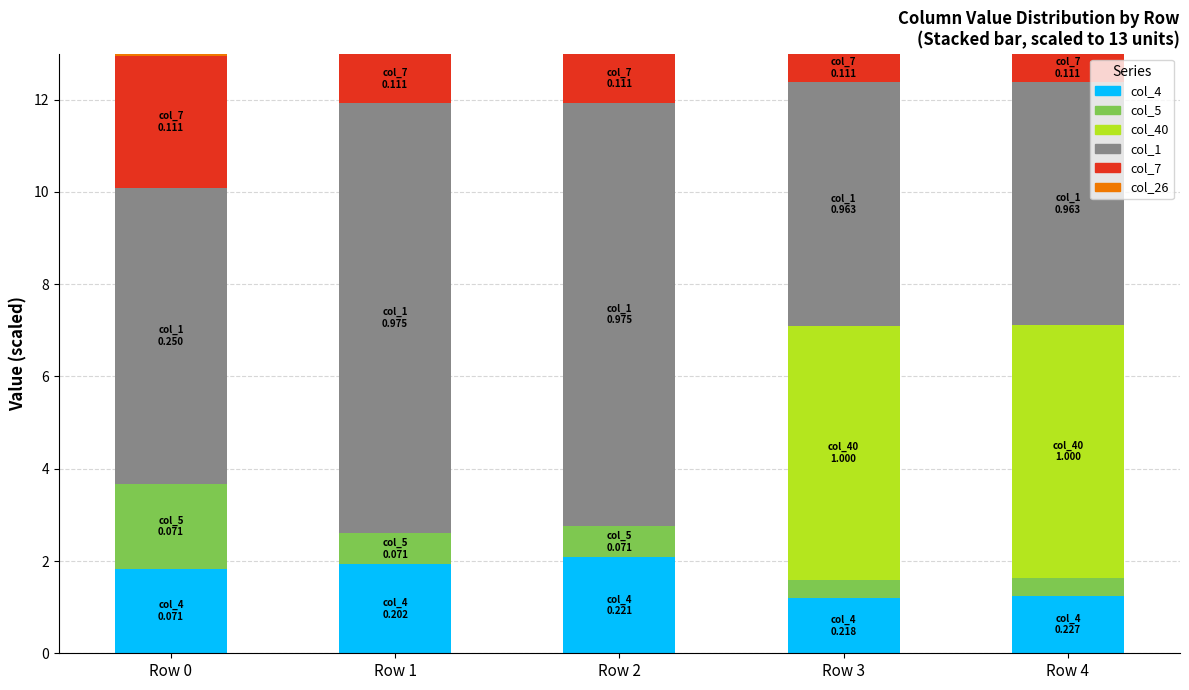

What is the maximum value for col_4?

2.1